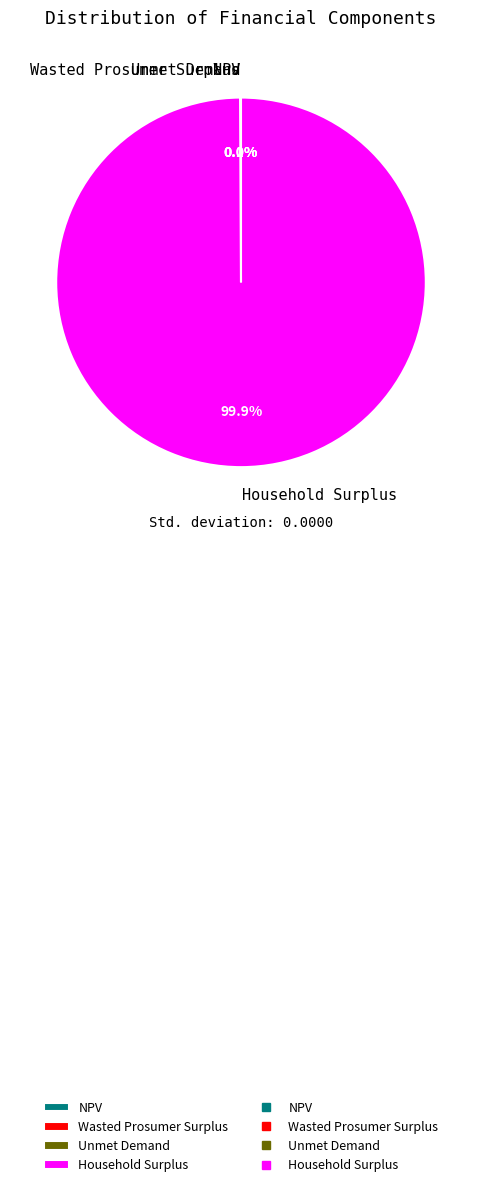

Which category has the biggest portion of the pie?

Household Surplus